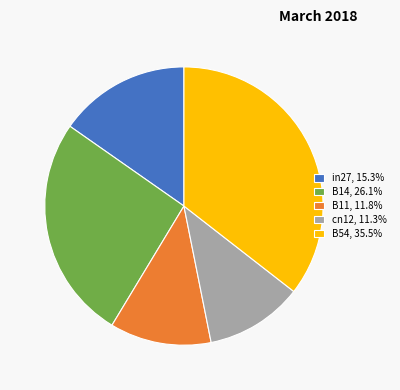

Is there any slice that represents more than half of the pie?

No